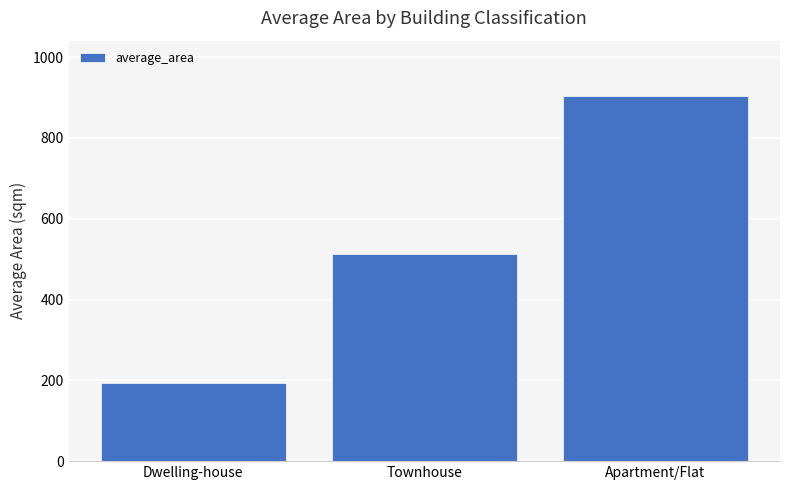

What is the value of the 1st bar from the left?

193.3